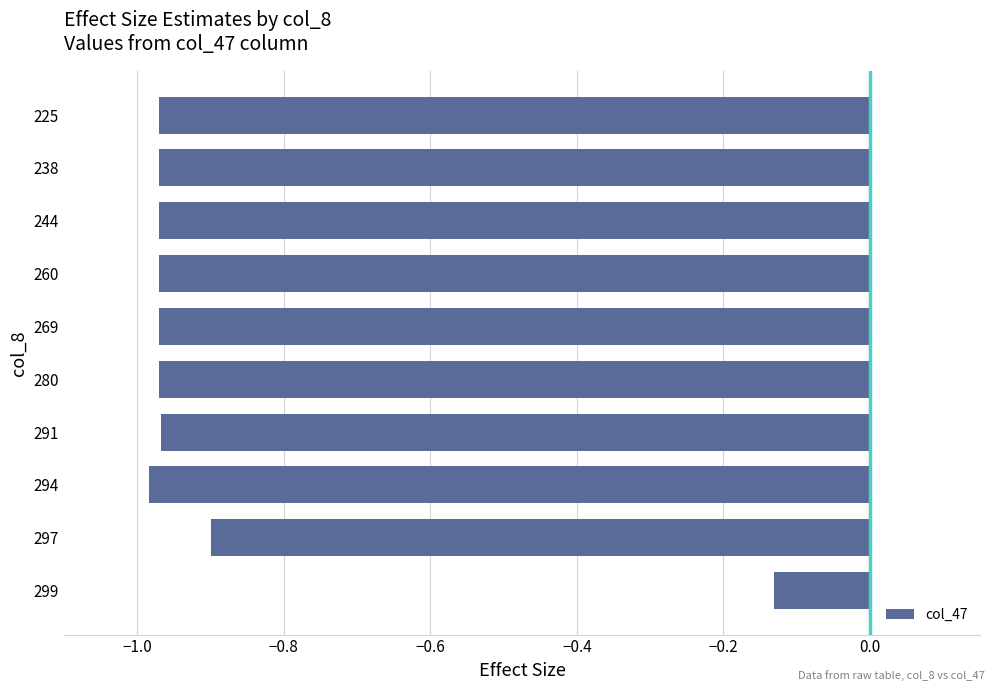

What is the difference between the maximum and minimum values?

0.9